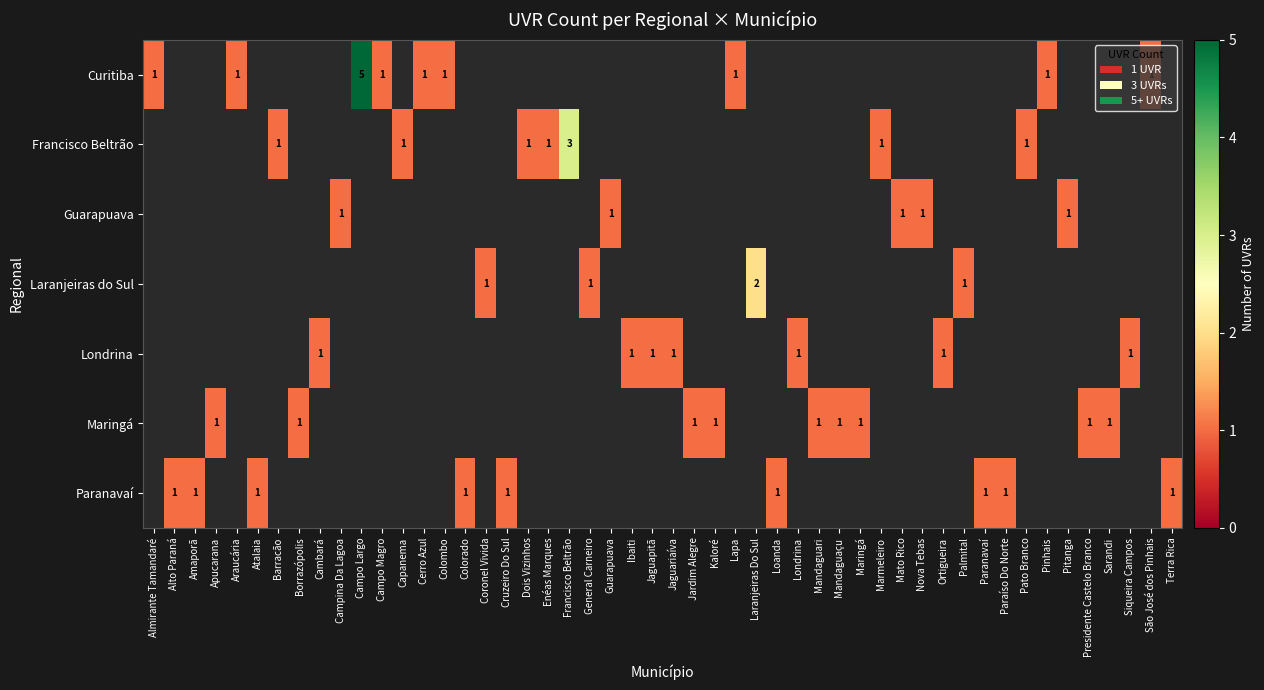

The Curitiba series shows 0 at Pinhais. True or false?

False